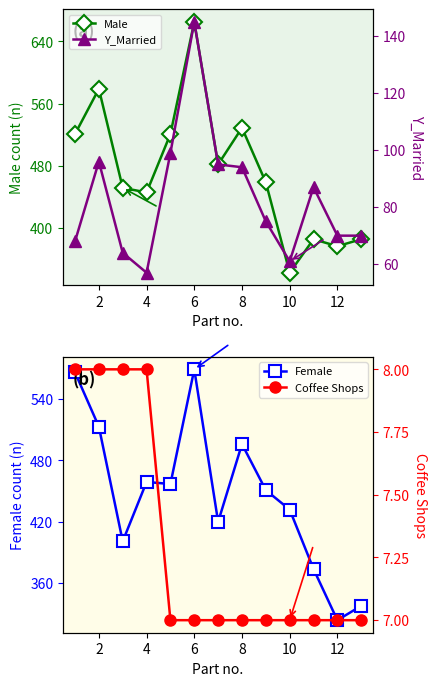

What is the minimum value for Coffee Shops?

7